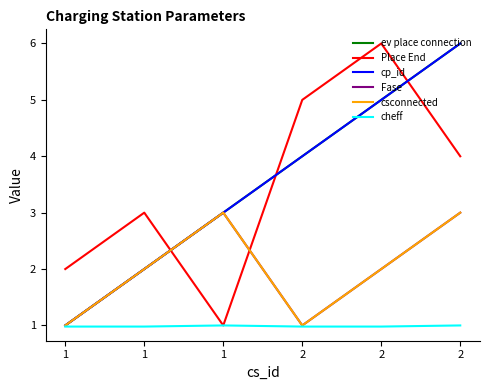

Reading left to right, what are all the values shown in this chart?

ev place connection: 1.0	2.0	3.0	4.0	5.0	6.0
Place End: 2.0	3.0	1.0	5.0	6.0	4.0
cp_id: 1.0	2.0	3.0	4.0	5.0	6.0
Fase: 1.0	2.0	3.0	1.0	2.0	3.0
csconnected: 1.0	2.0	3.0	1.0	2.0	3.0
cheff: 1.0	1.0	1.0	1.0	1.0	1.0